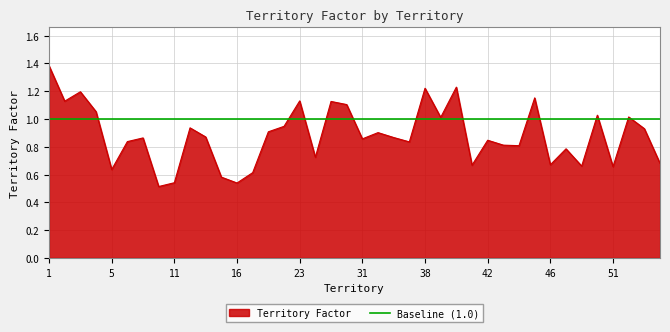

How many interior local valleys (lower than both neighbors) does the data have?

13